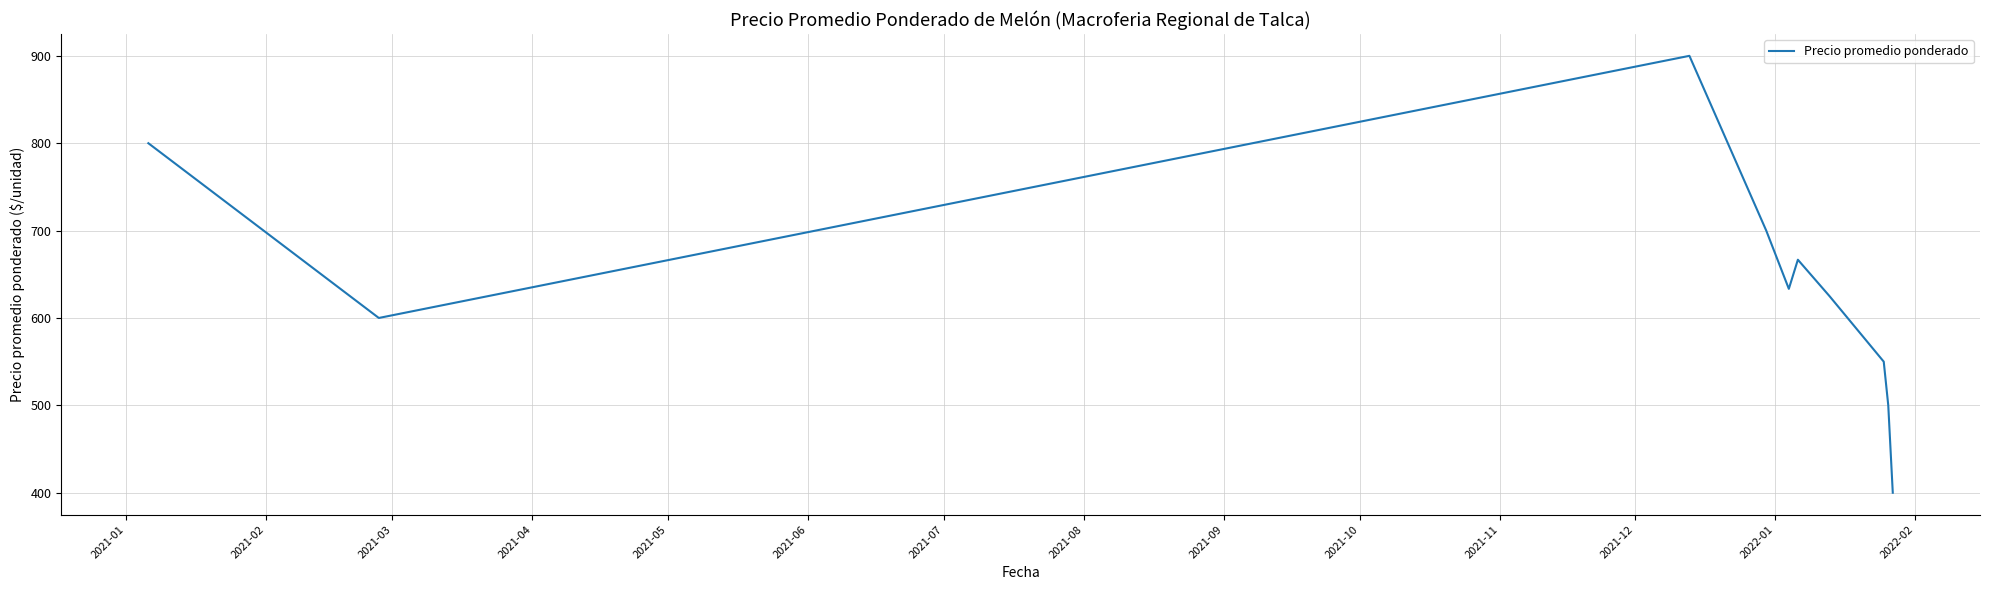

What is the sum of all values?

6375.0